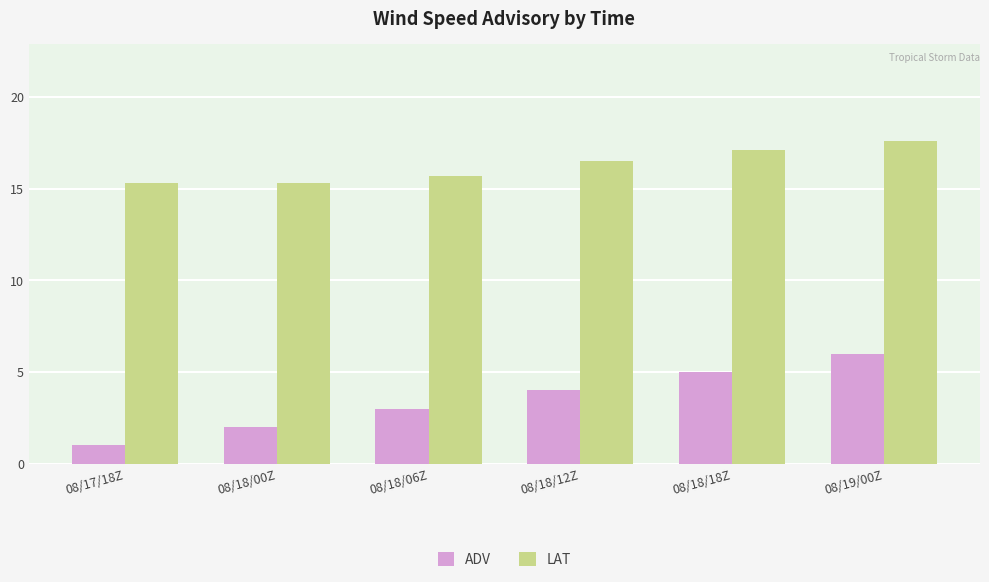

The value of LAT at 08/18/00Z is 10.4. True or false?

False